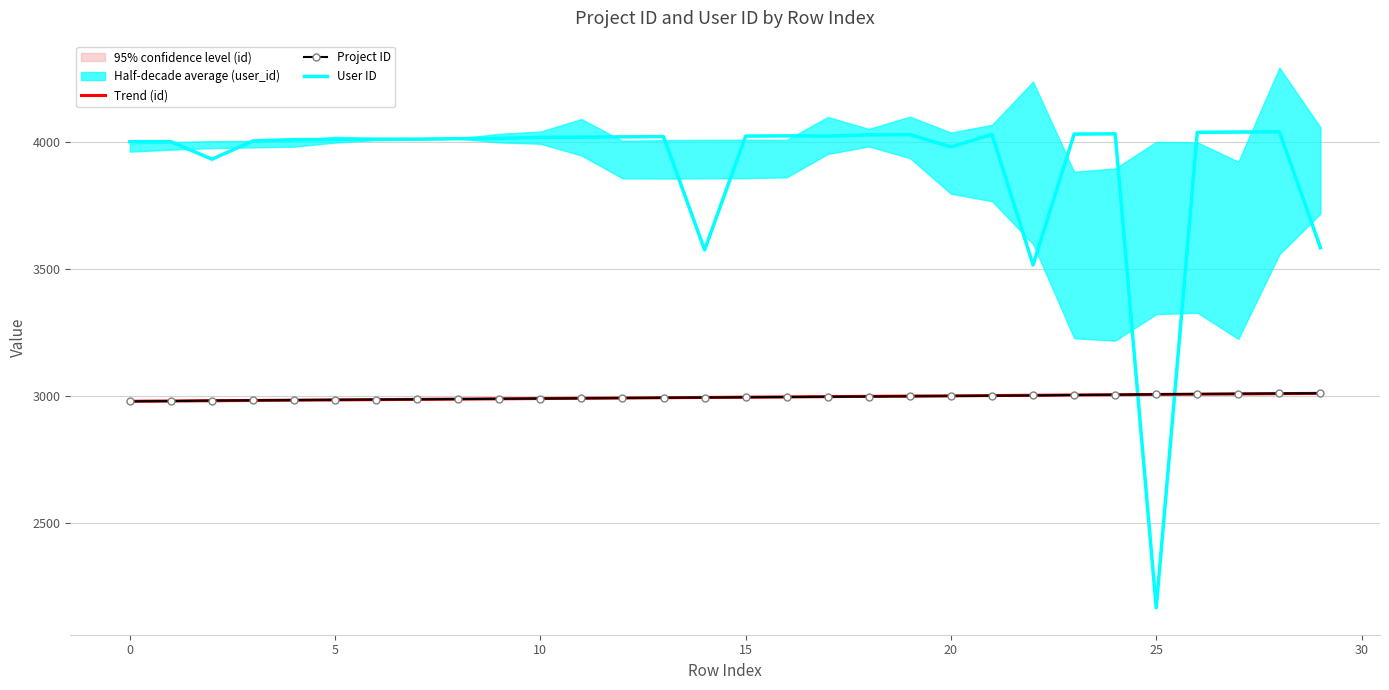

The Project ID series shows 3007.0 at 25. True or false?

True